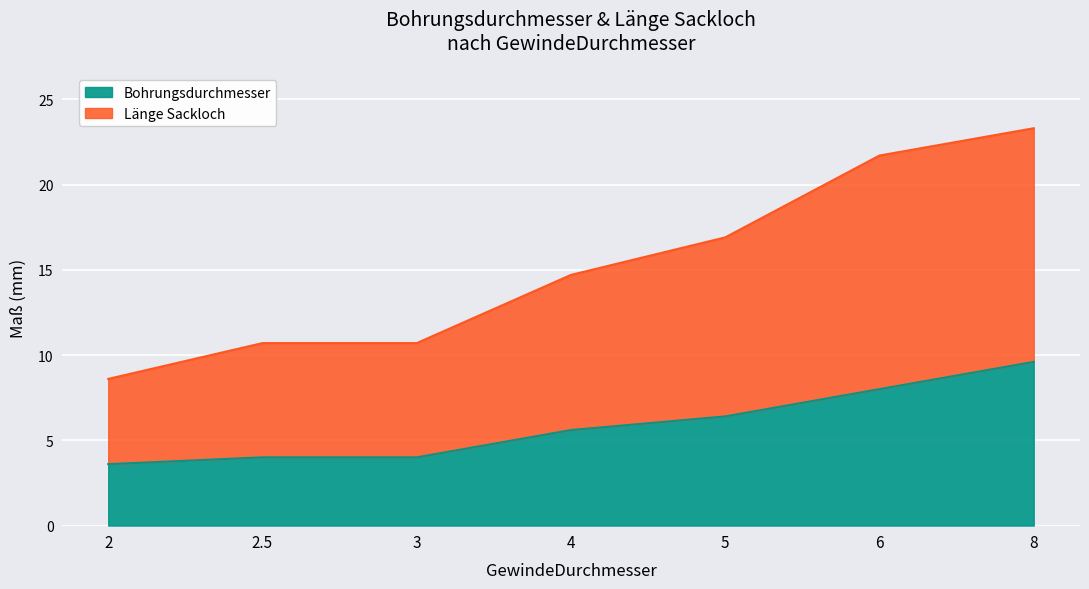

Which series has the largest range (max minus min)?

Länge Sackloch